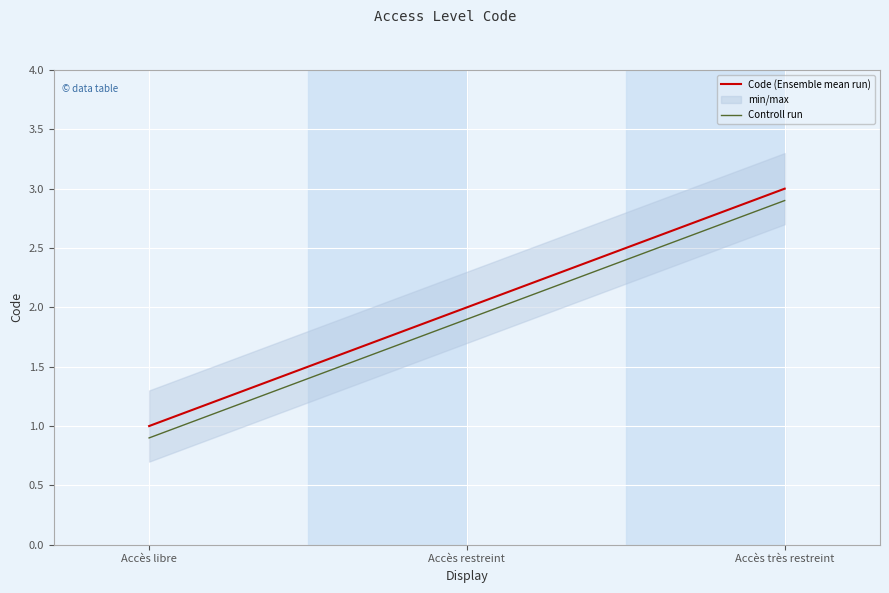

Rank the series at Accès très restreint from highest to lowest value.

Code (Ensemble mean run), Controll run